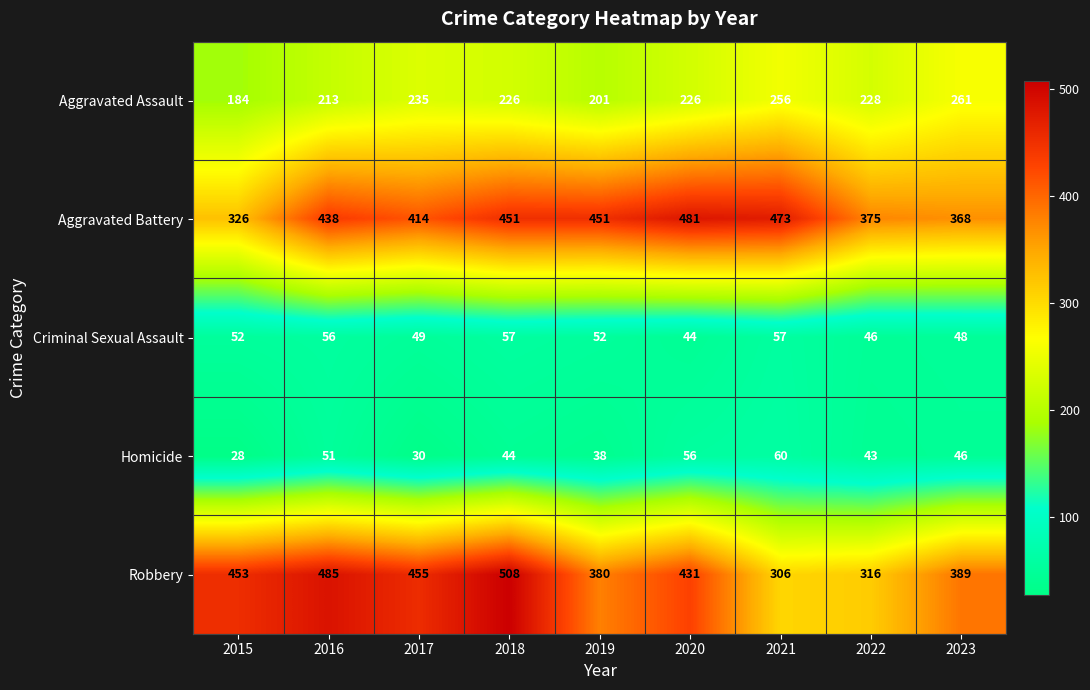

Rank the series by their maximum value, from lowest to highest.

Criminal Sexual Assault, Homicide, Aggravated Assault, Aggravated Battery, Robbery